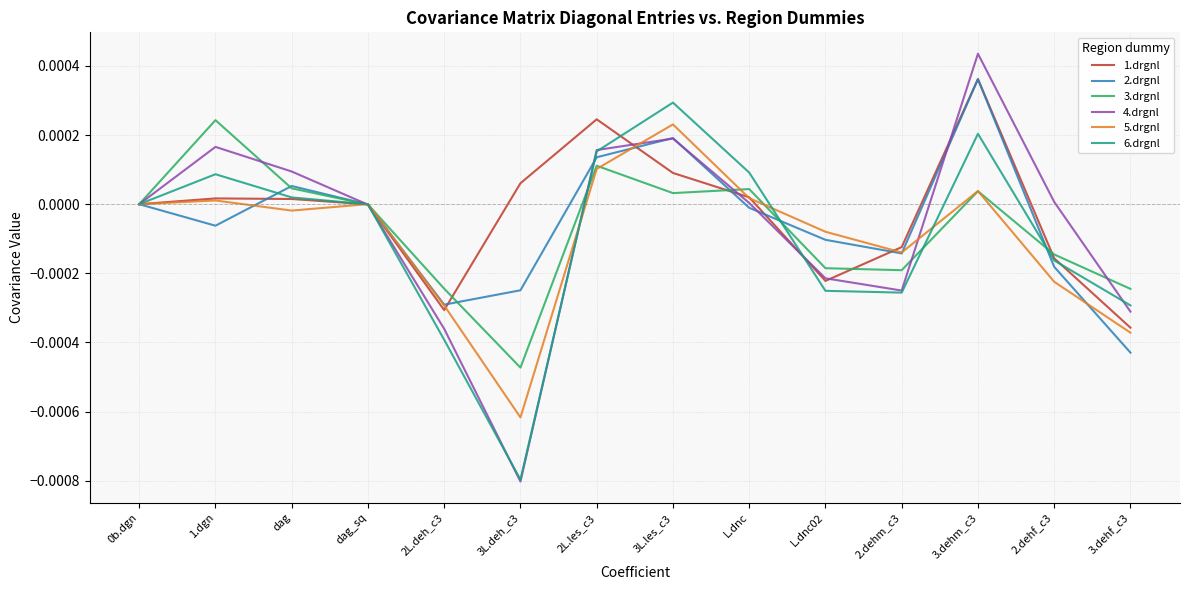

At which category is the sum across all series the highest?

3.dehm_c3